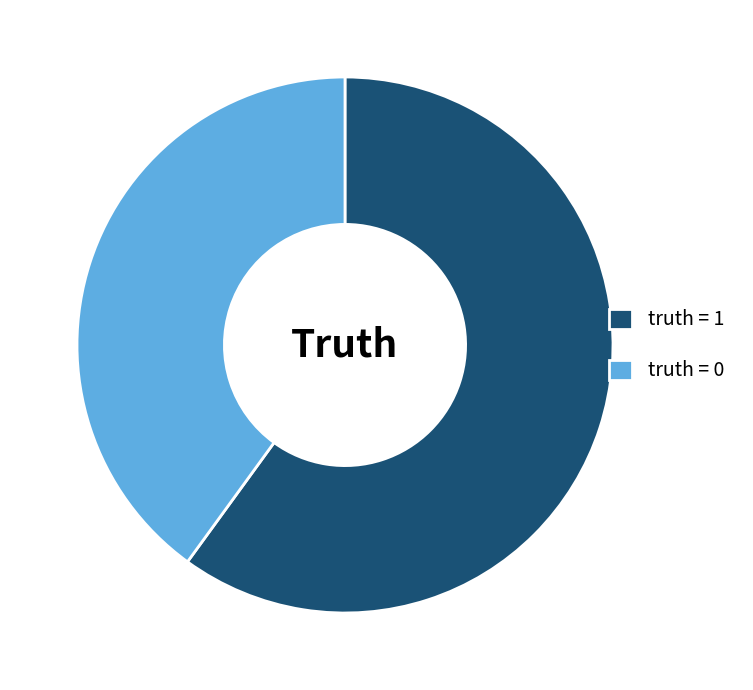

Rank the categories by value from lowest to highest.

truth = 0, truth = 1